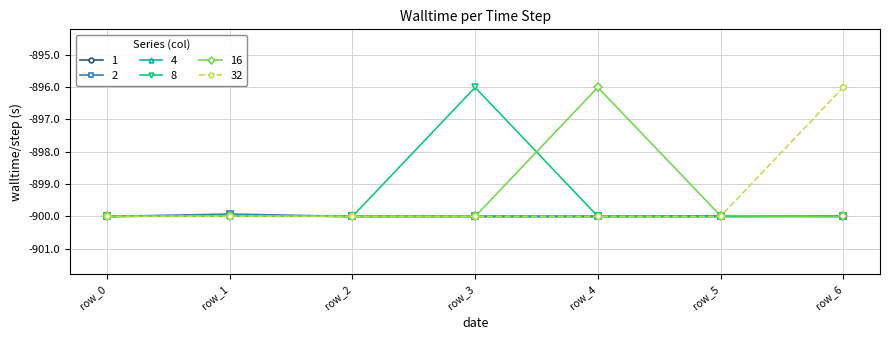

What is the lowest value of the 16 series?

-900.0